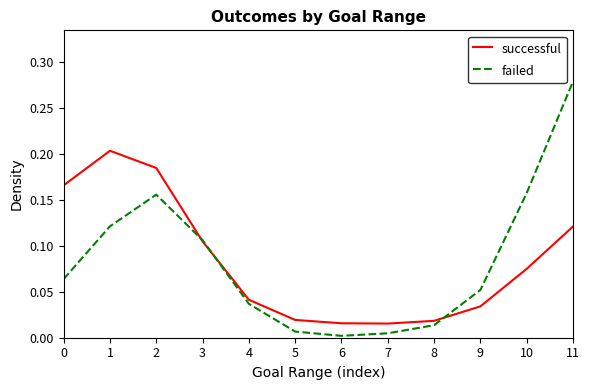

What are all the series names shown in the legend?

successful, failed